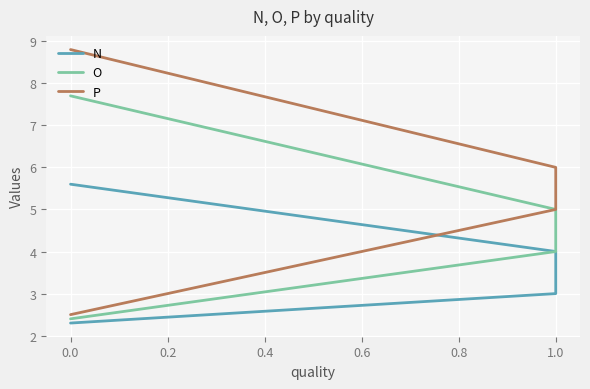

What is the maximum value for N?

5.6